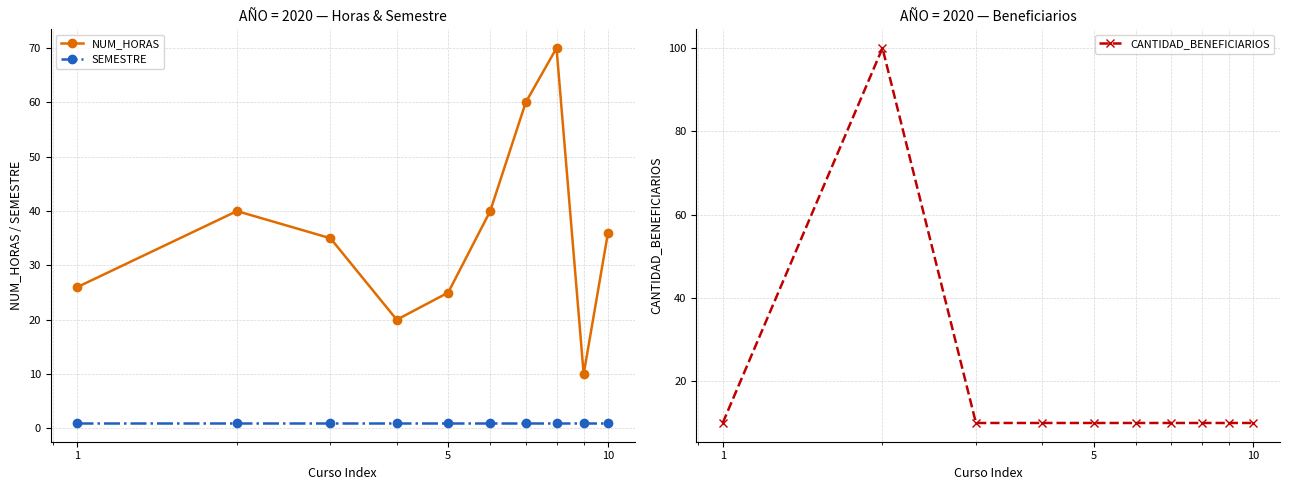

What is the maximum value for NUM_HORAS?

70